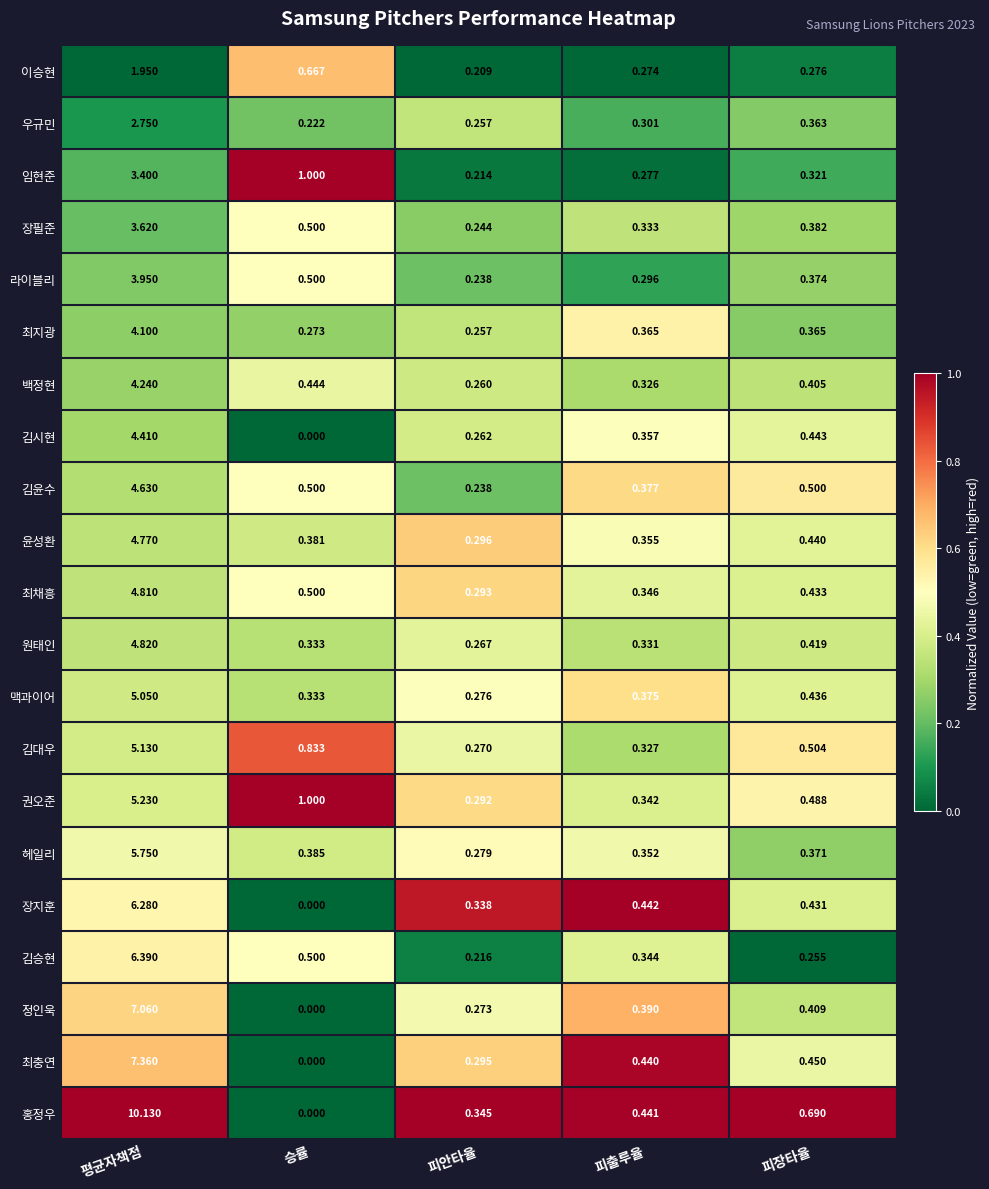

List the labels in order of 권오준 value, largest first.

평균자책점, 승률, 피장타율, 피출루율, 피안타율